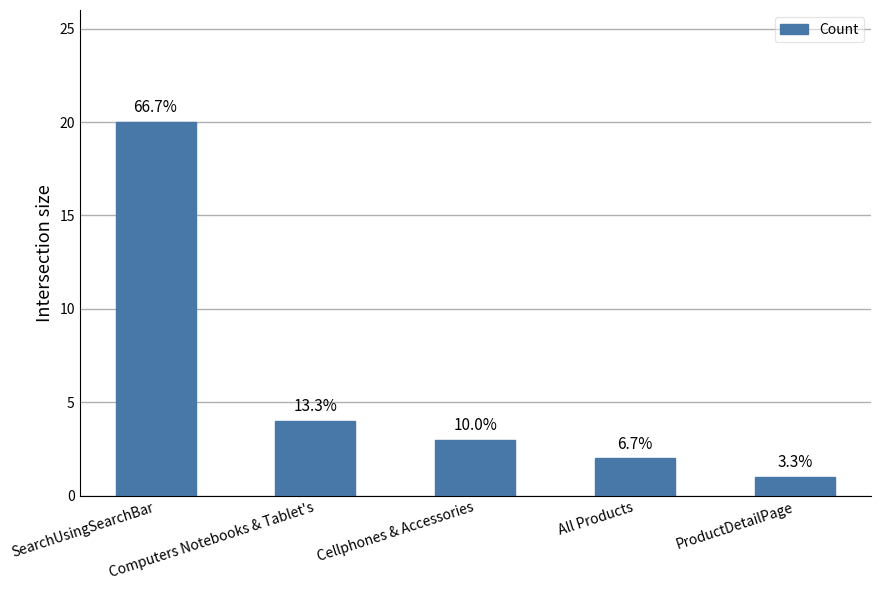

What is the label of the 1st bar from the left?

SearchUsingSearchBar